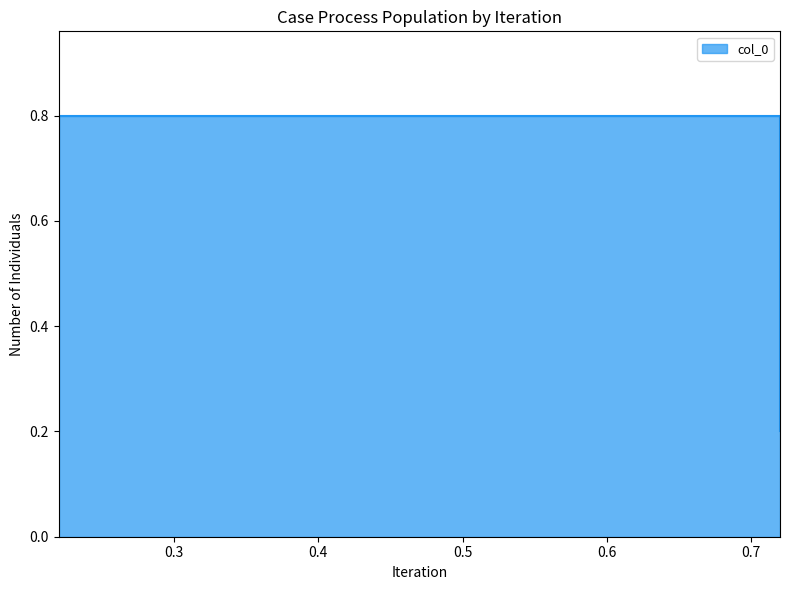

Which category has the lowest value across all series?

0.22